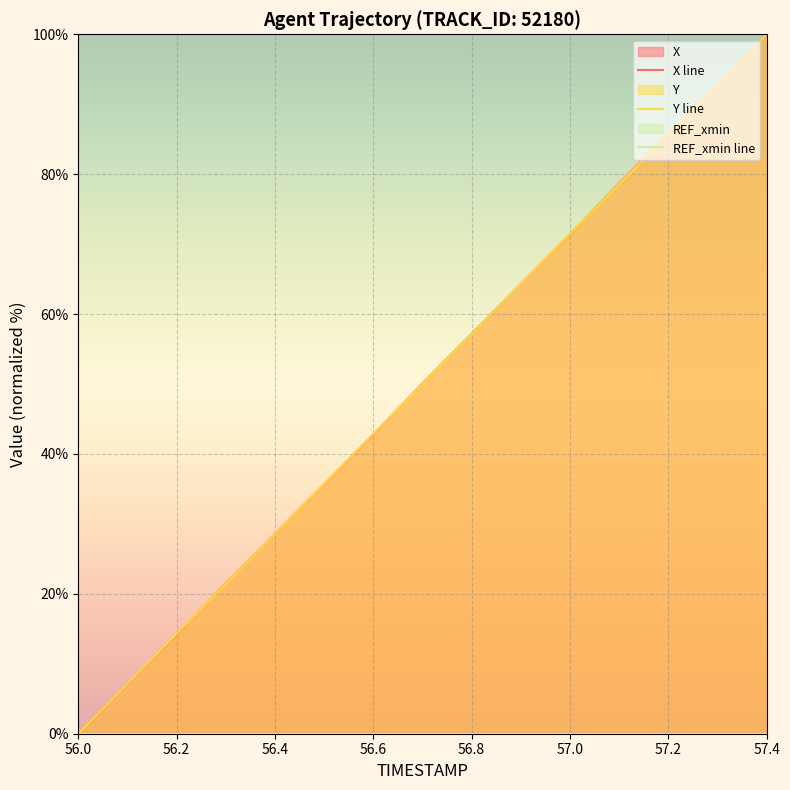

What is the highest value of the Y line series?

100.0